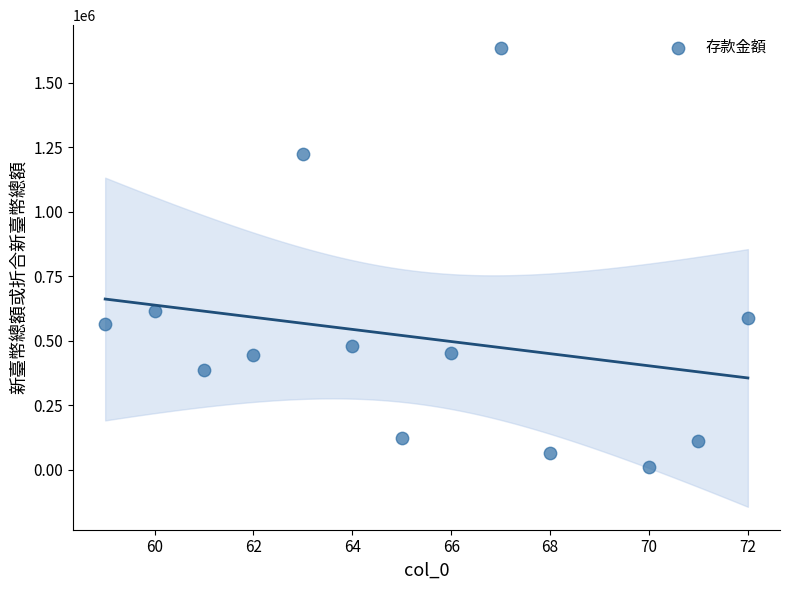

What is the range of Y values (max minus min)?

1624484.0